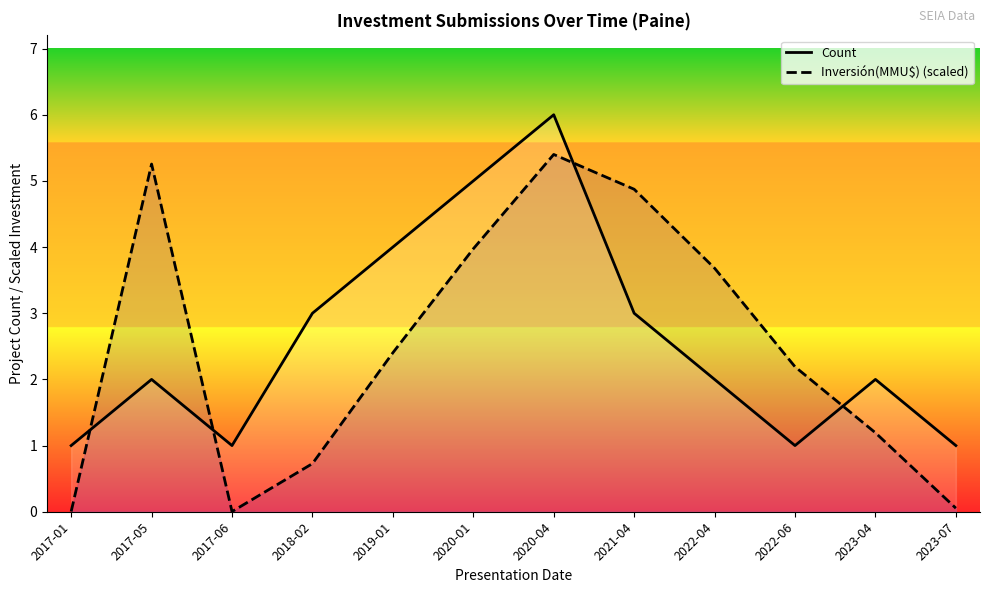

Which has a higher value, 2018-02 or 2020-01?

2020-01